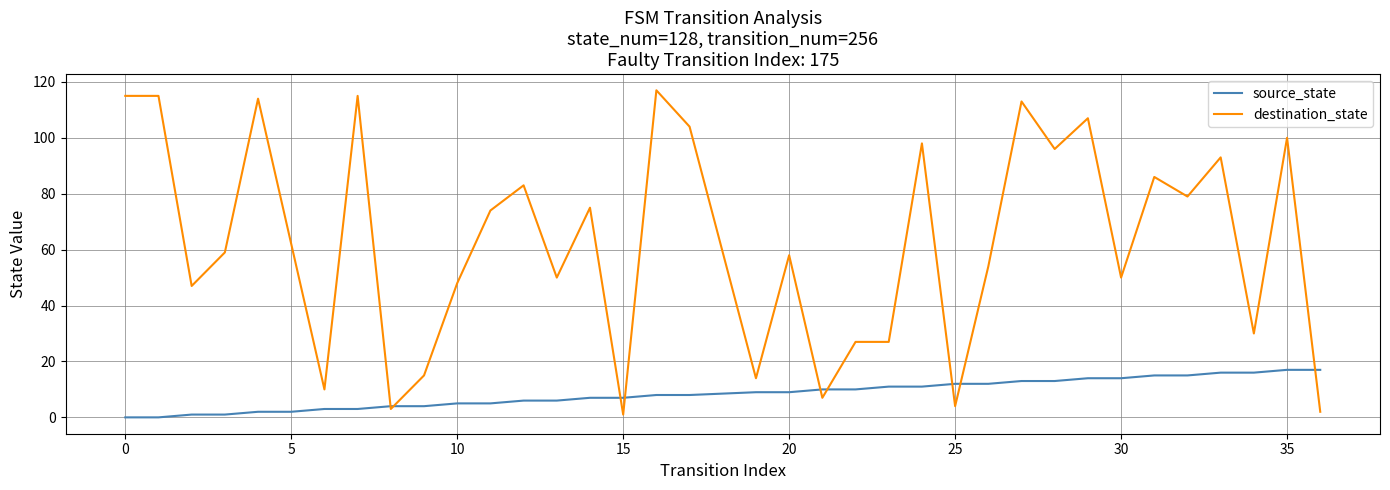

Which series has the largest total across all categories?

destination_state